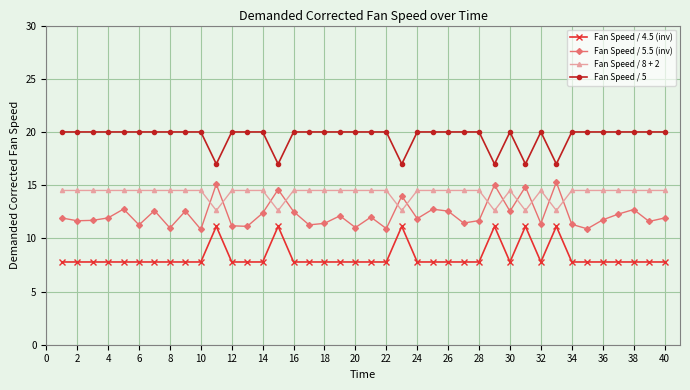

What is the average value of the Fan Speed / 5 series?

19.5